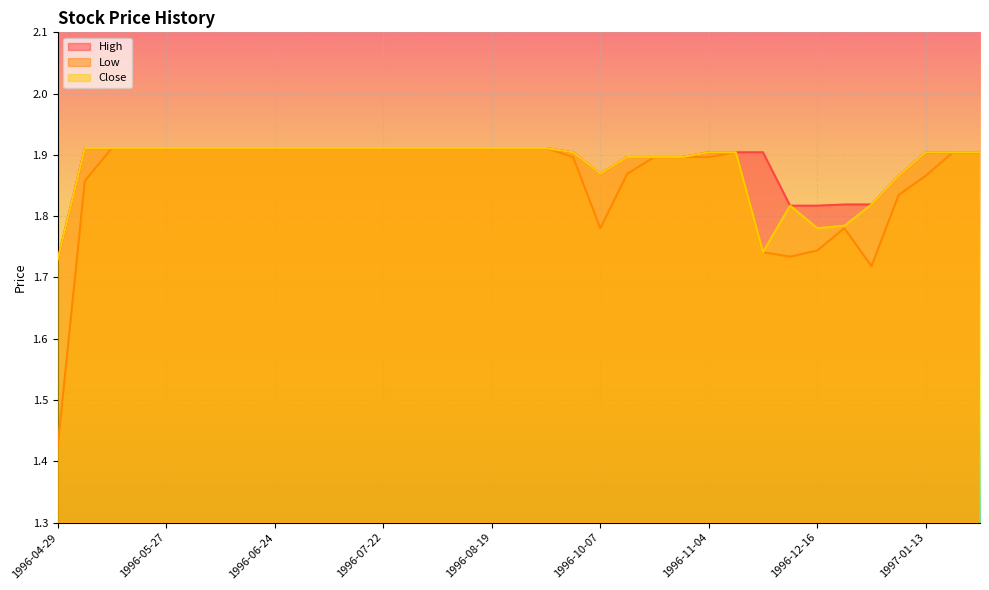

Which series has the largest range (max minus min)?

Low